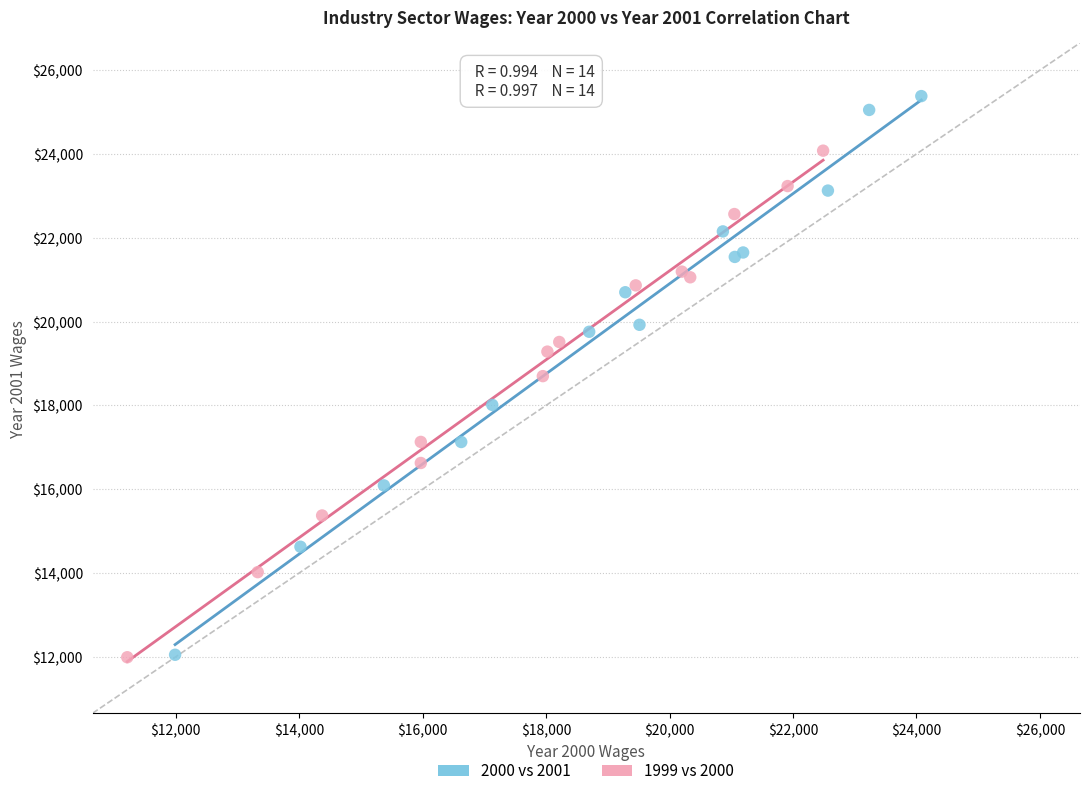

Which series contains the highest Y value?

2000 vs 2001